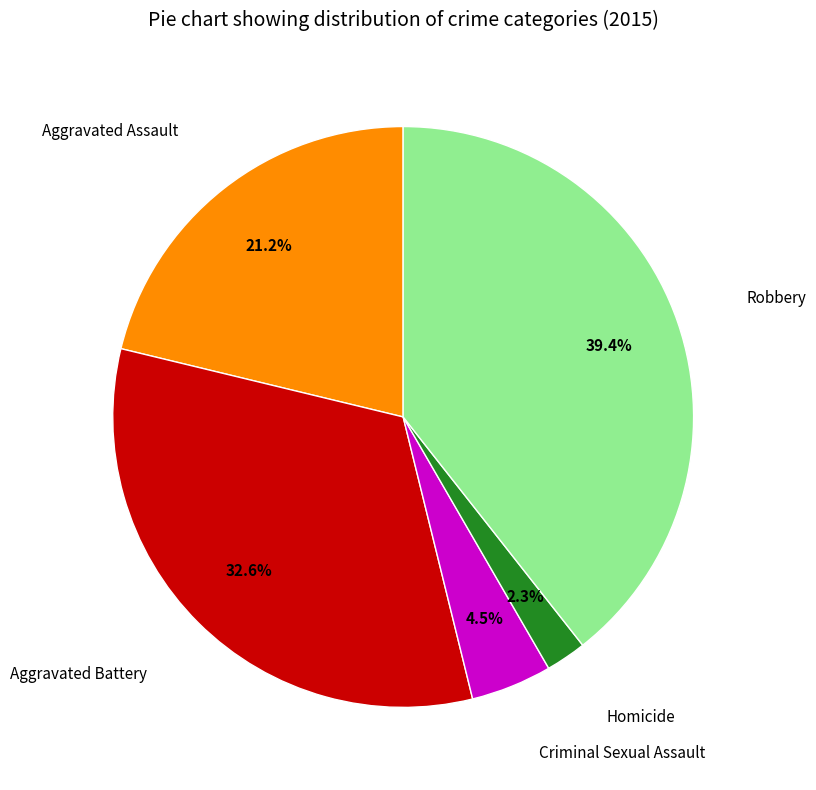

Is there a majority slice in this chart?

No